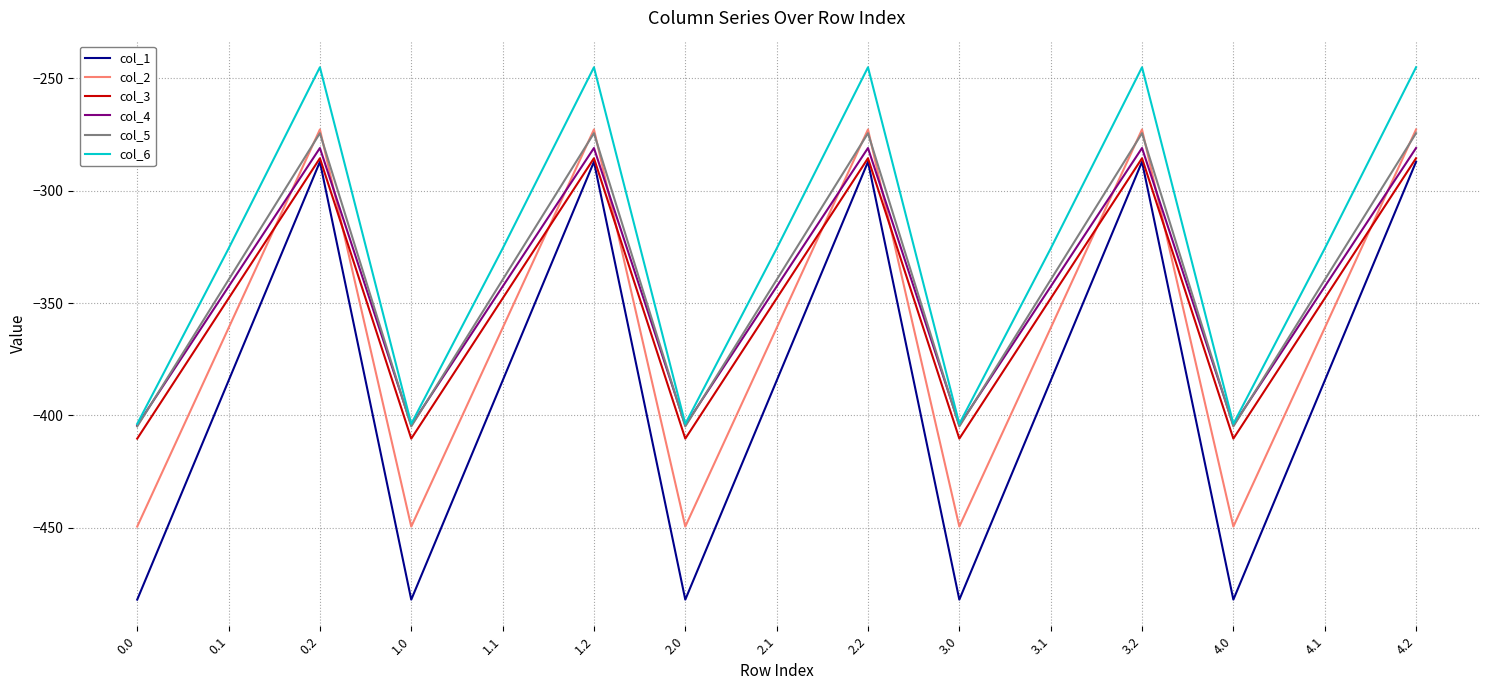

What position from the left is 2.1?

8